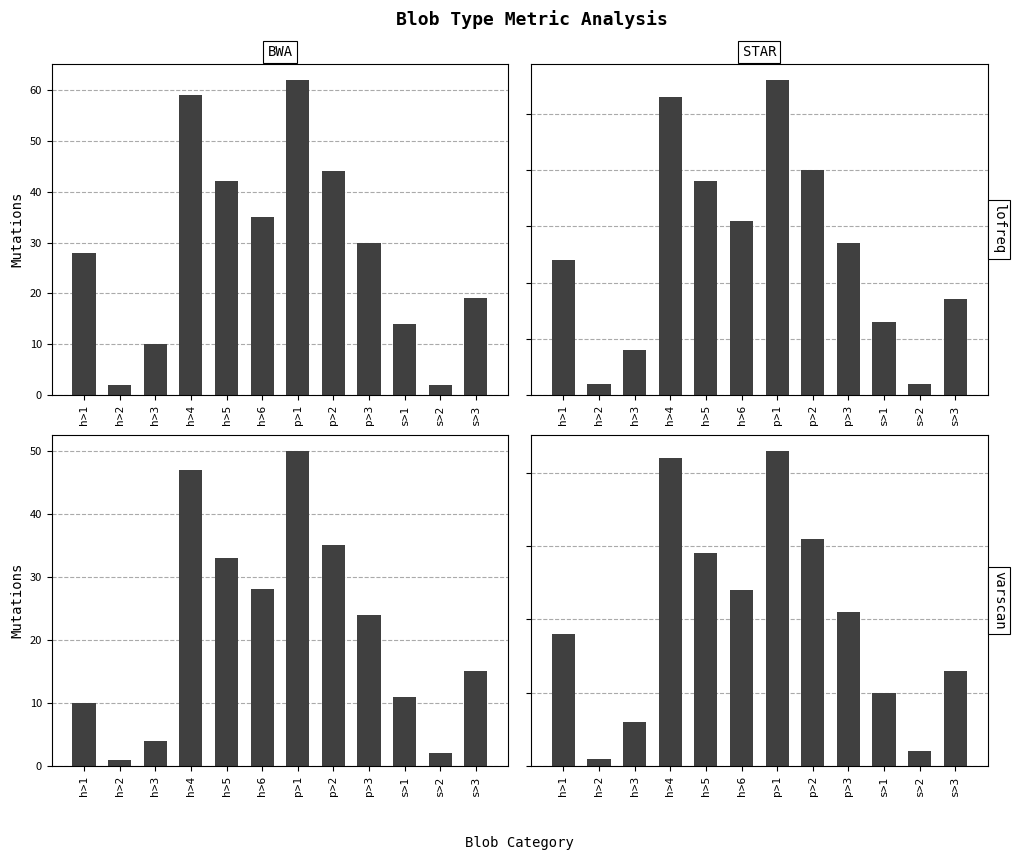

How many values in the BWA_lofreq series exceed 30?

5